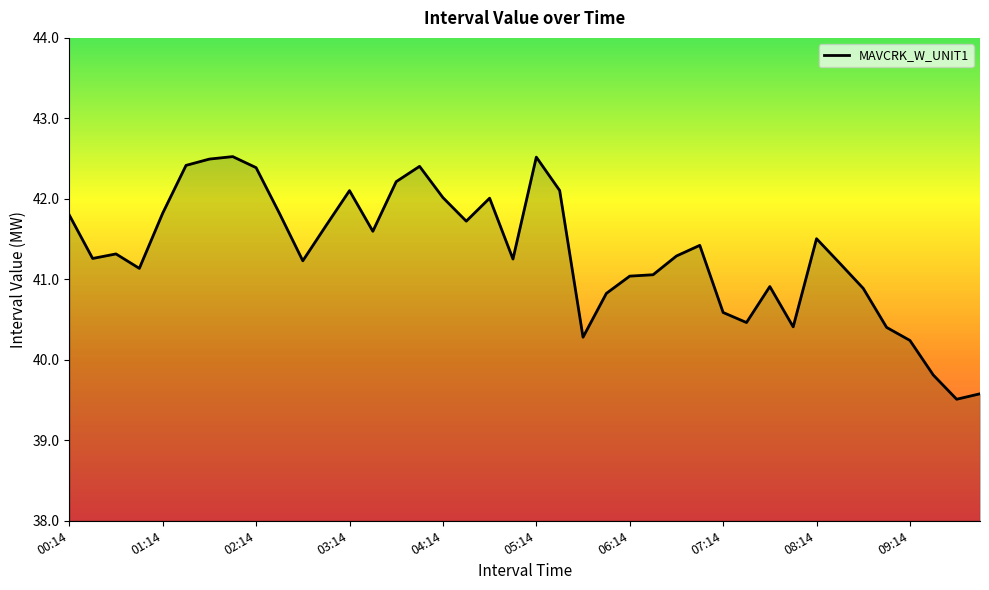

What is the difference between the maximum and minimum values?

3.0